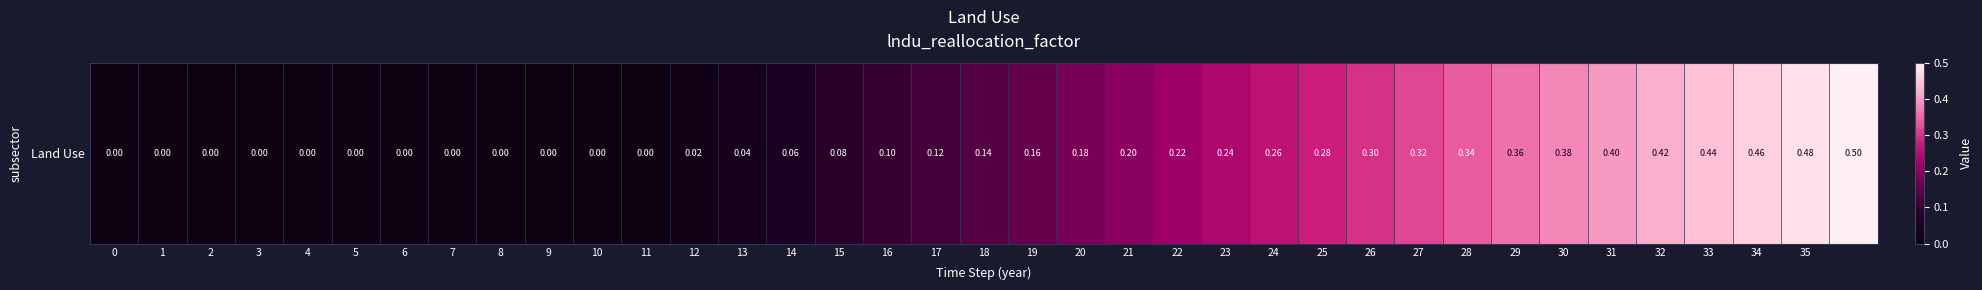

List the labels in order of value, largest first.

36, 35, 34, 33, 32, 31, 30, 29, 28, 27, 26, 25, 24, 23, 22, 21, 20, 19, 18, 17, 16, 15, 14, 13, 12, 0, 1, 2, 3, 4, 5, 6, 7, 8, 9, 10, 11